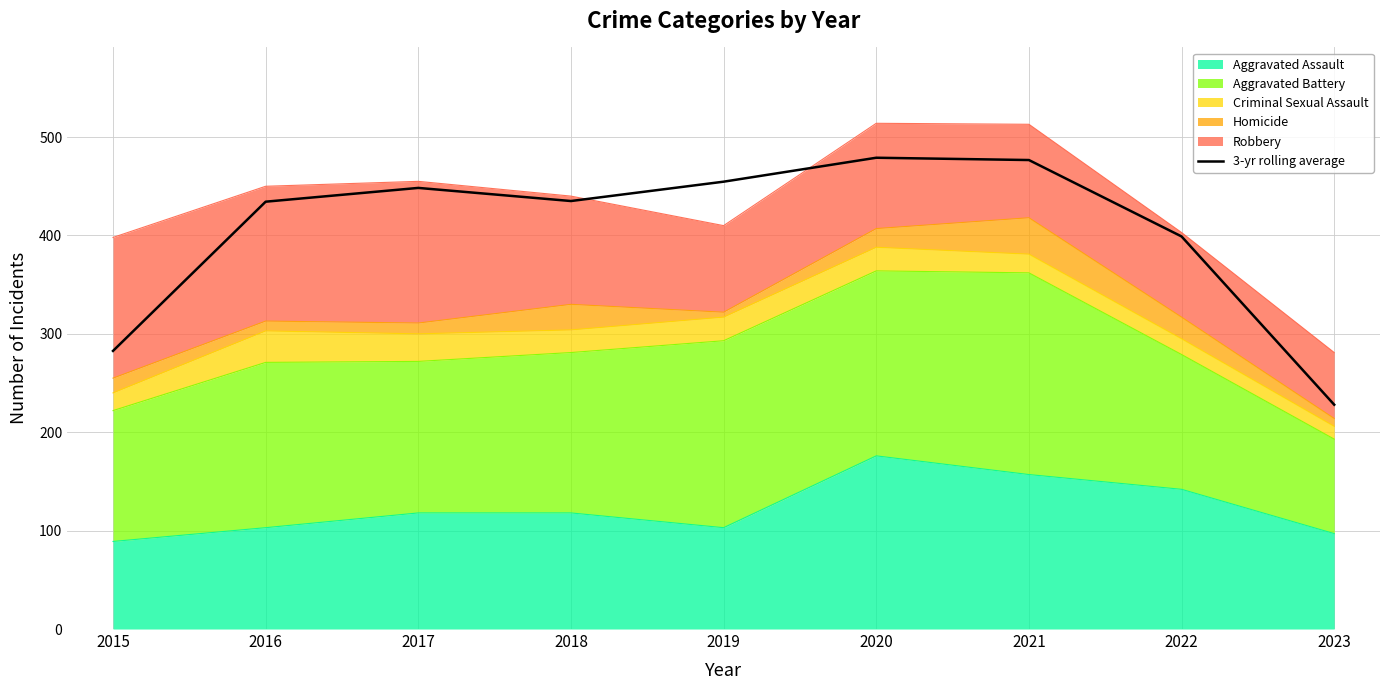

What is the greatest value displayed?

479.0